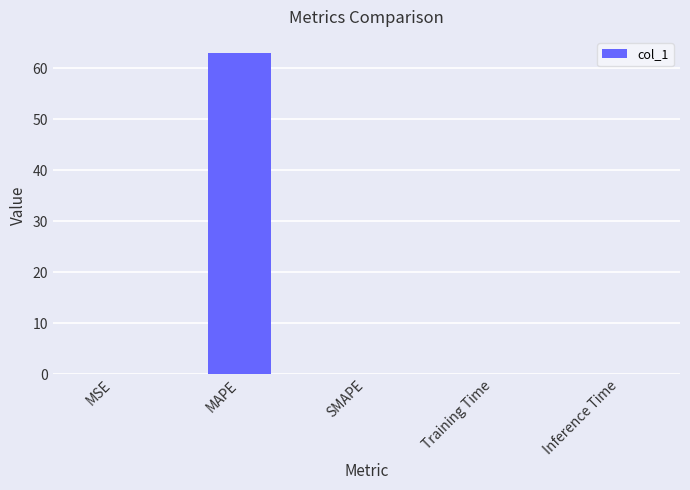

Does the chart contain stacked bars?

No